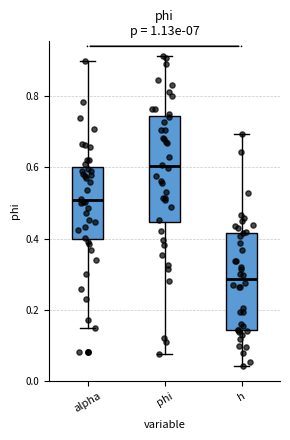

Which box has the highest median line?

phi